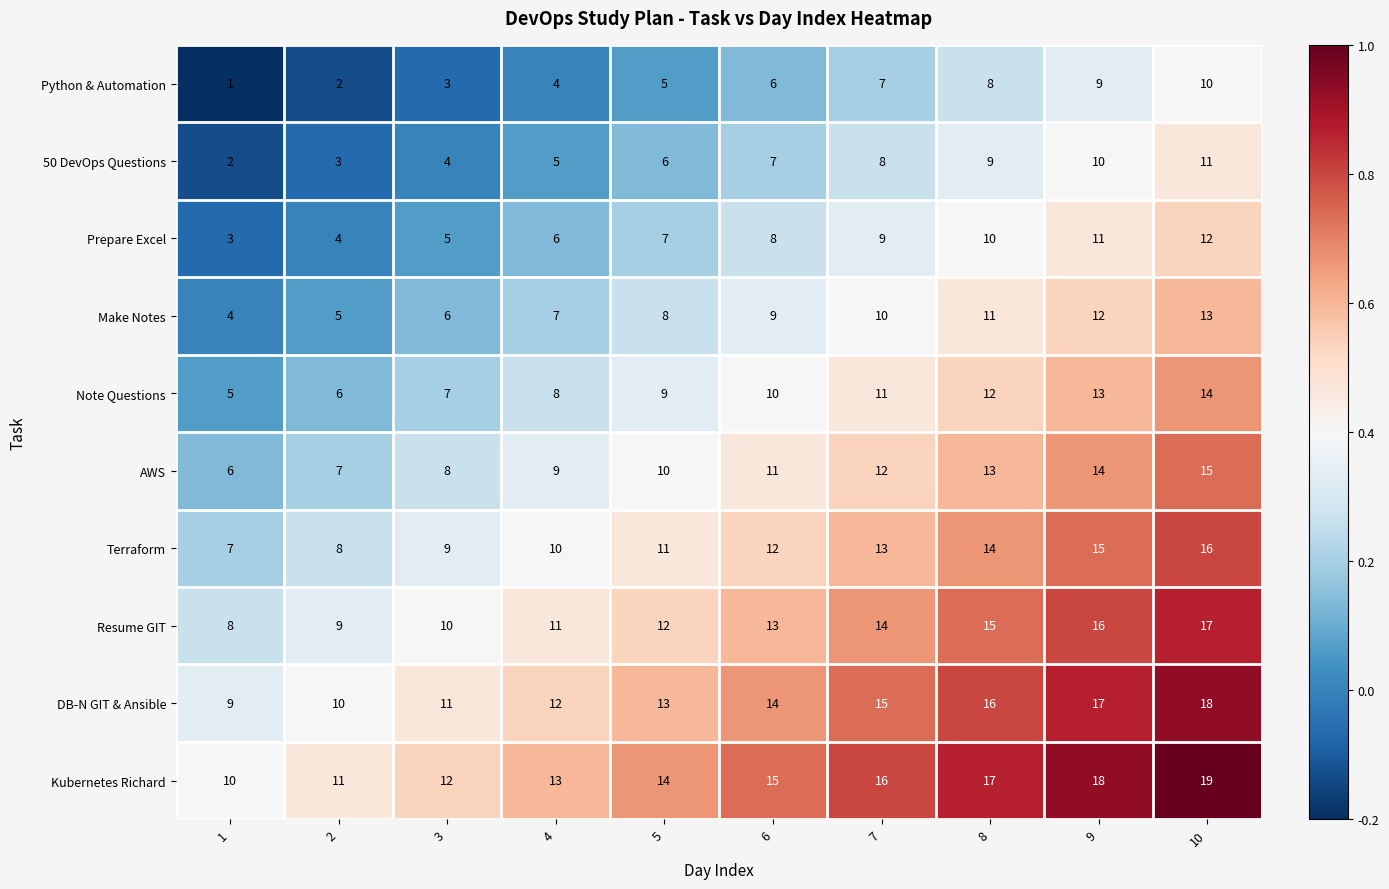

How many data points in Kubernetes Richard are less than 15?

5